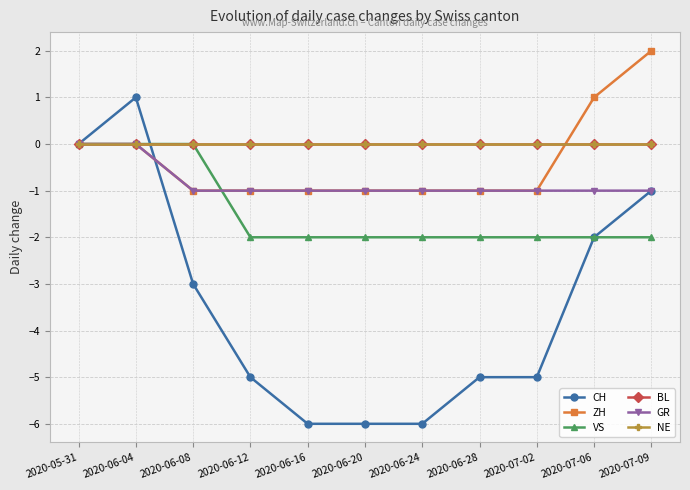

Does the chart have visible grid lines?

Yes